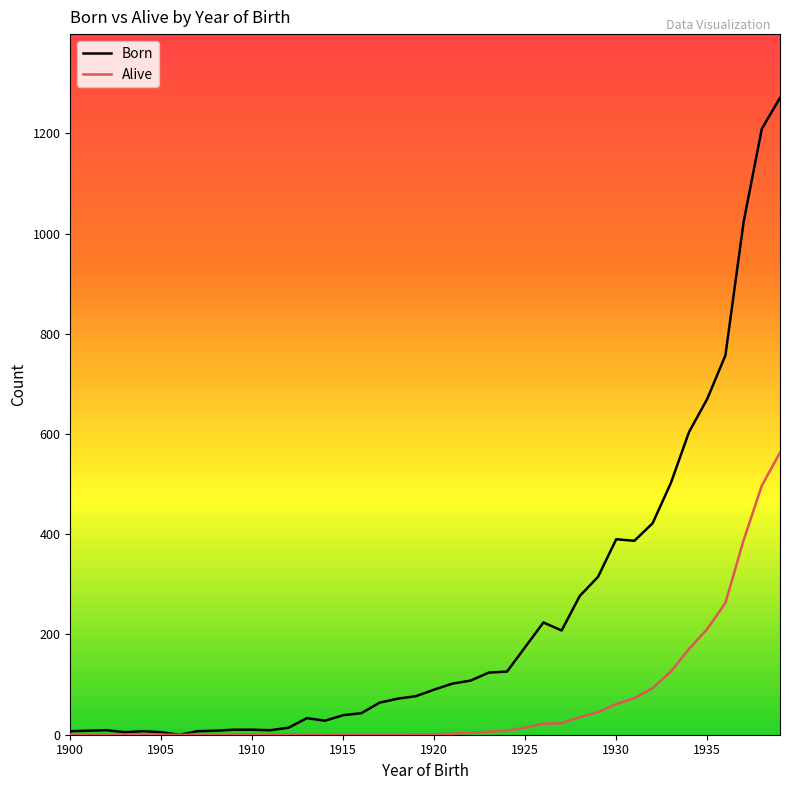

What is the maximum value shown in the chart?

1271